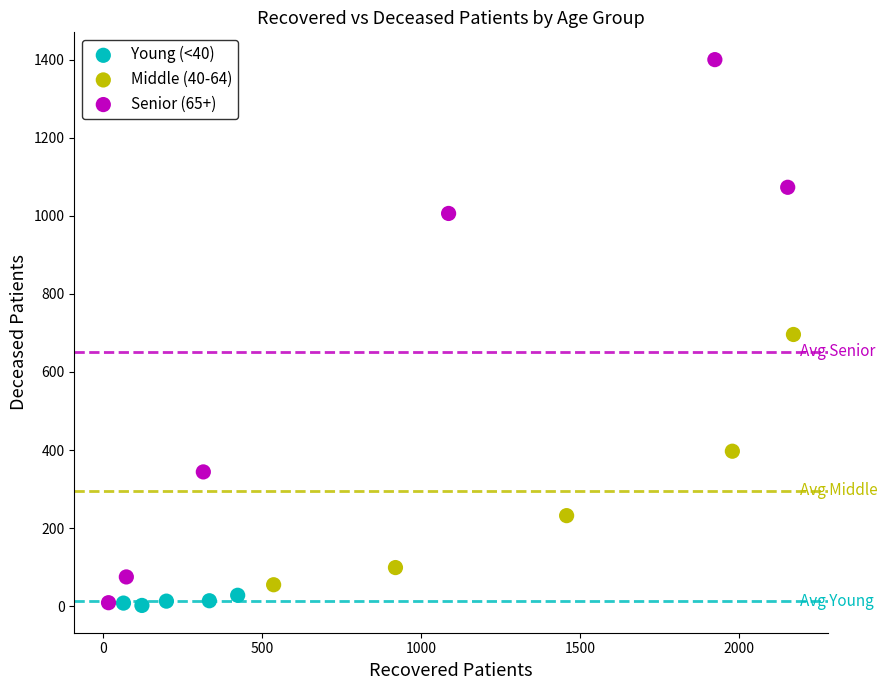

Which series has the widest spread of Y values?

Senior (65+)